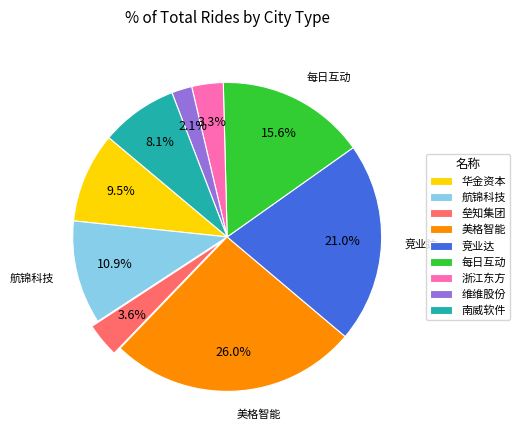

Which category has the biggest portion of the pie?

美格智能